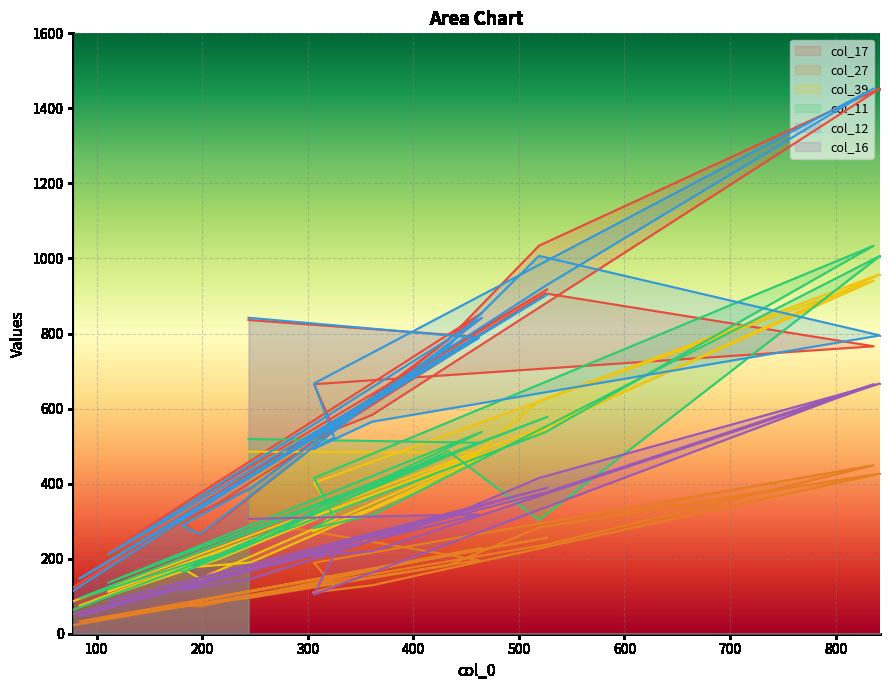

Which series has the widest spread of values?

col_12